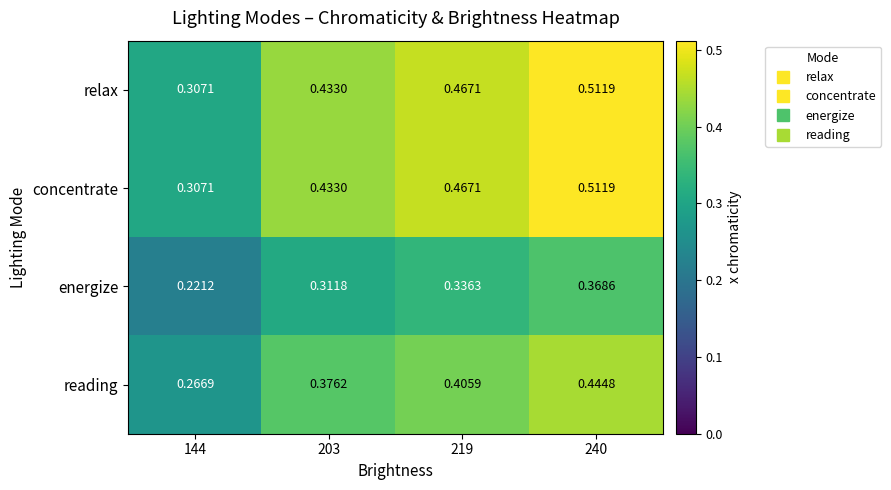

How many categories are shown in the chart?

4